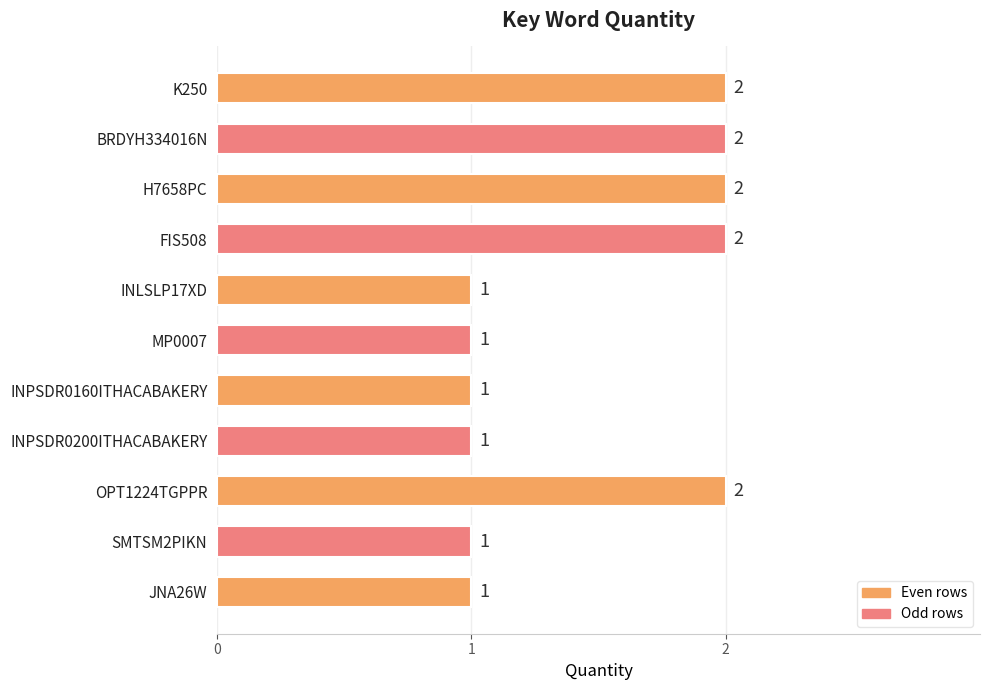

Reading top to bottom, extract all data points from this chart.

2	2	2	2	1	1	1	1	2	1	1